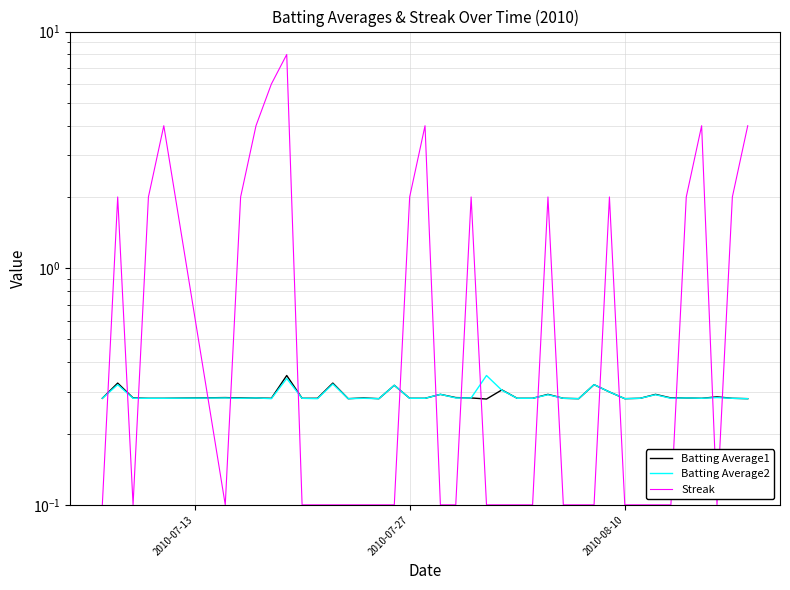

The value of Streak at 13 is 0.1. True or false?

False